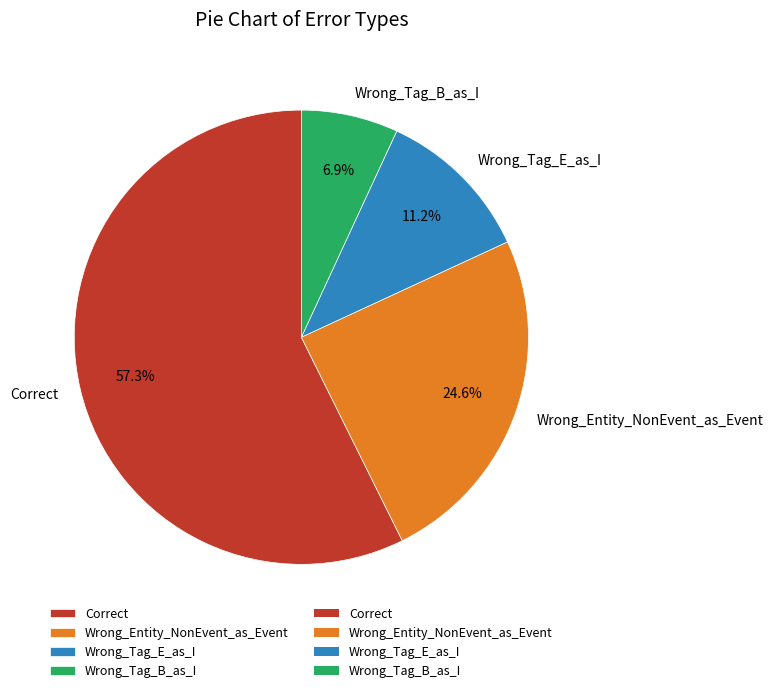

What percentage is the Wrong_Tag_B_as_I slice, to the nearest percent?

7%